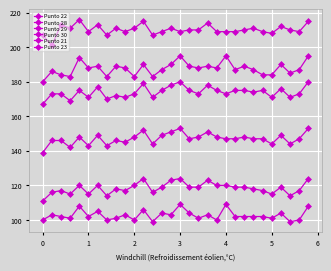

Does the chart have visible grid lines?

Yes